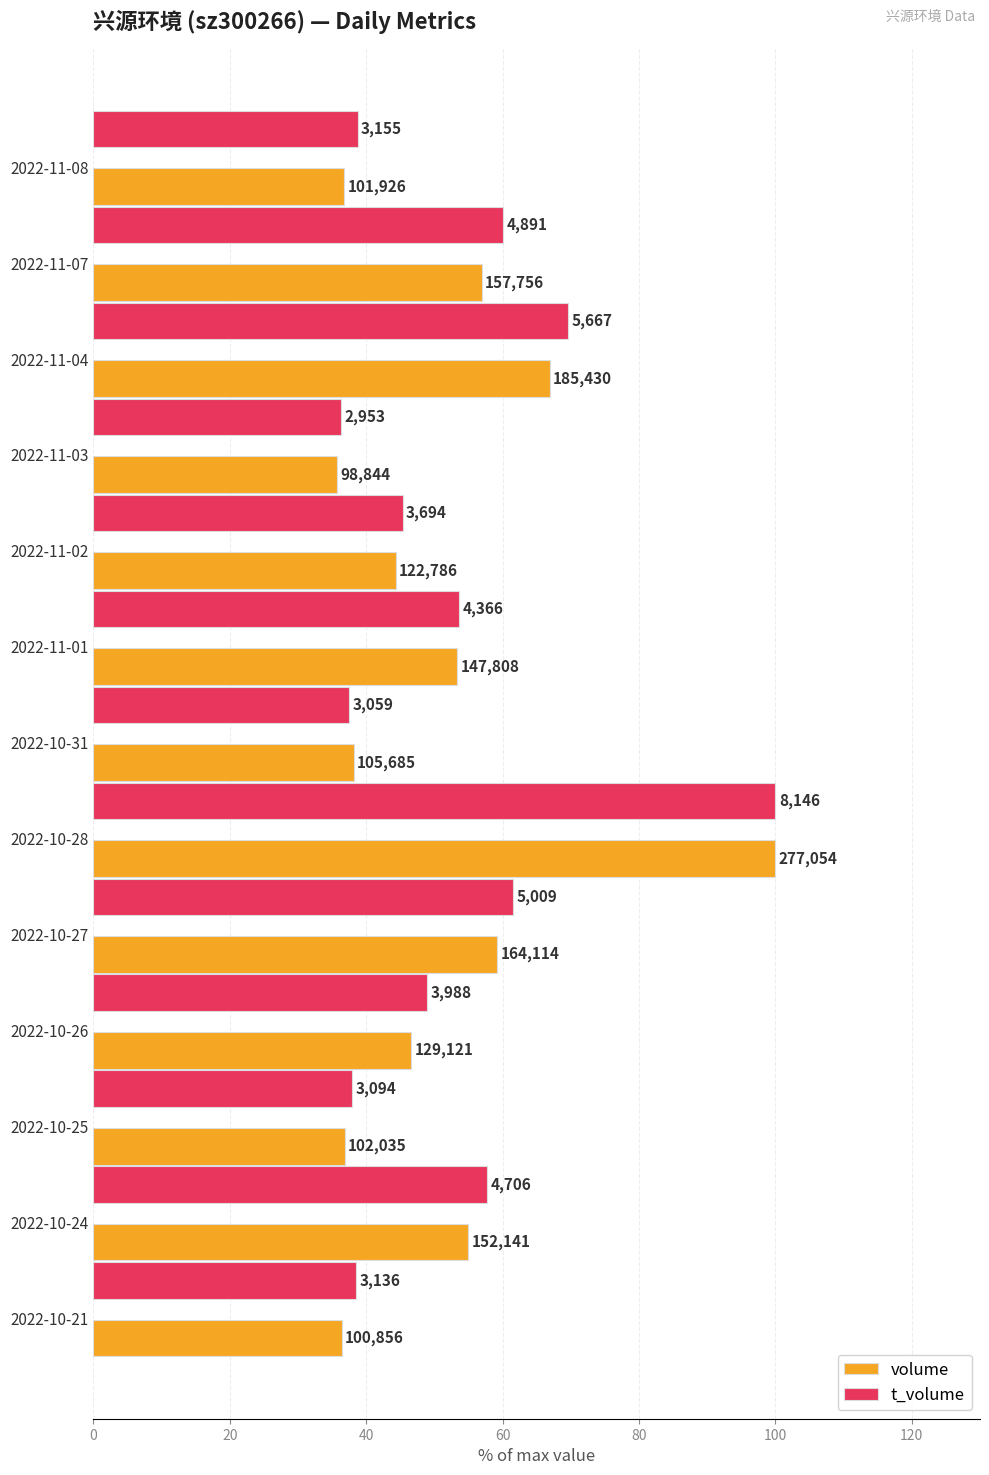

What are all the series names shown in the legend?

volume, t_volume